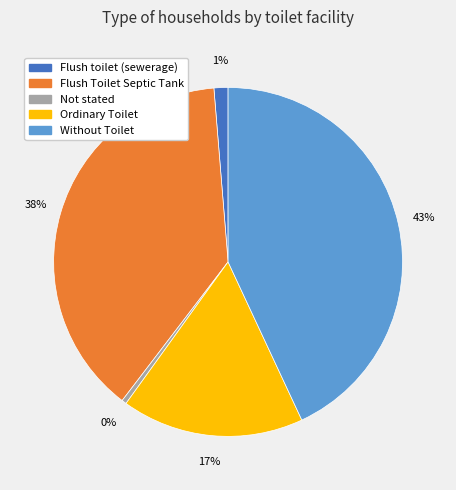

To the nearest percent, what is the difference between the Flush toilet (sewerage) and Flush Toilet Septic Tank slice percentages?

37%